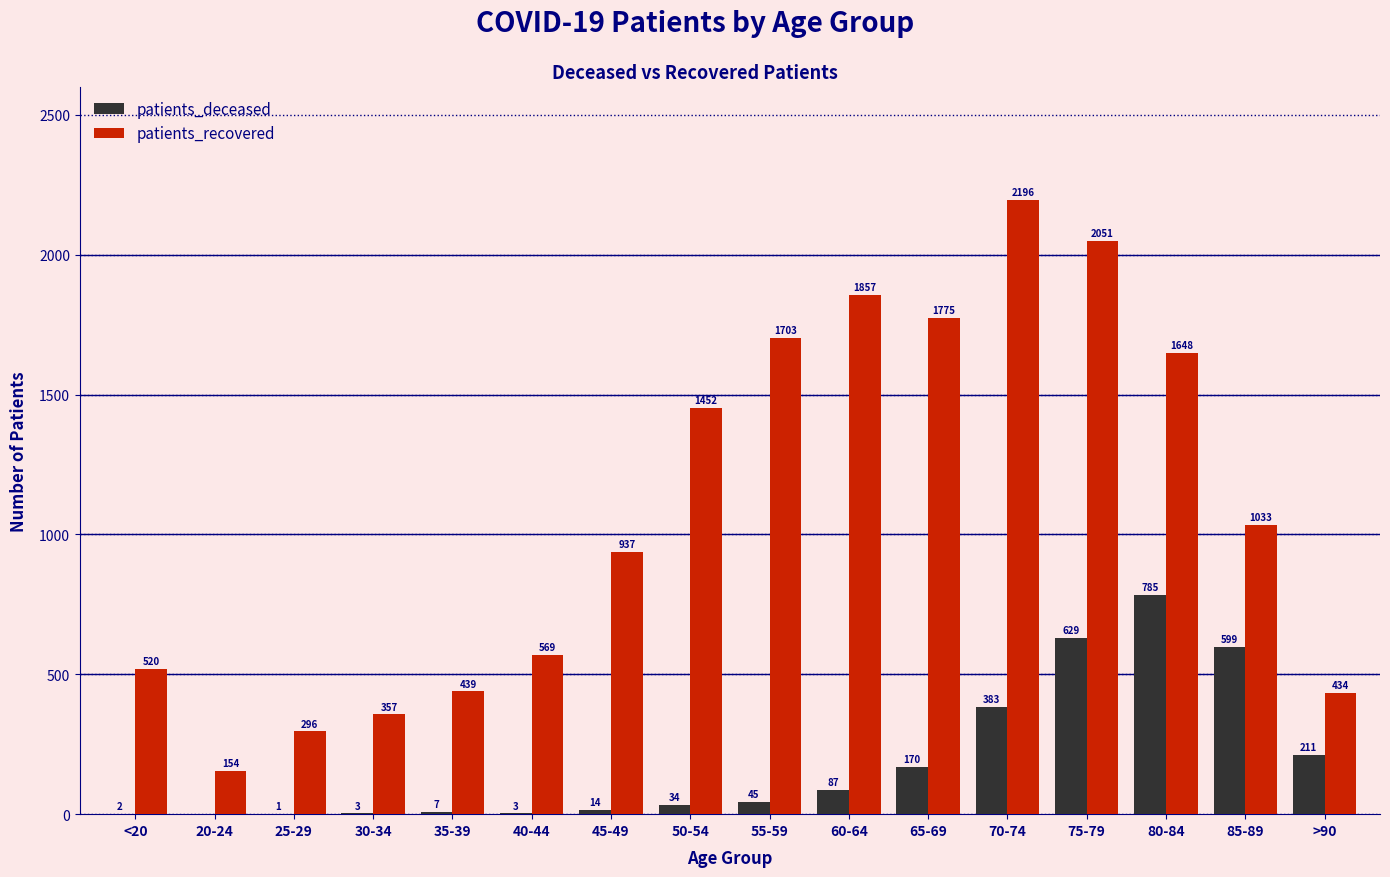

Reading left to right, transcribe all the data shown in this chart.

patients_deceased: <20=2	20-24=0	25-29=1	30-34=3	35-39=7	40-44=3	45-49=14	50-54=34	55-59=45	60-64=87	65-69=170	70-74=383	75-79=629	80-84=785	85-89=599	>90=211
patients_recovered: <20=520	20-24=154	25-29=296	30-34=357	35-39=439	40-44=569	45-49=937	50-54=1452	55-59=1703	60-64=1857	65-69=1775	70-74=2196	75-79=2051	80-84=1648	85-89=1033	>90=434